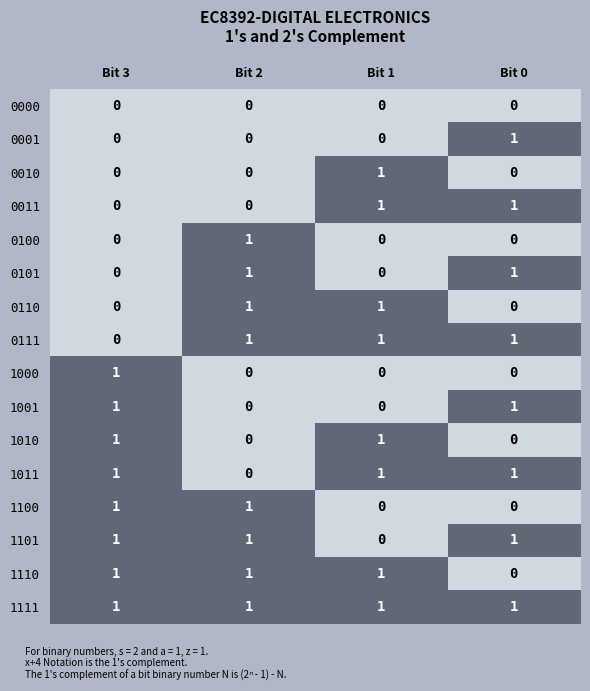

How many data points in 0110 are less than 1?

2